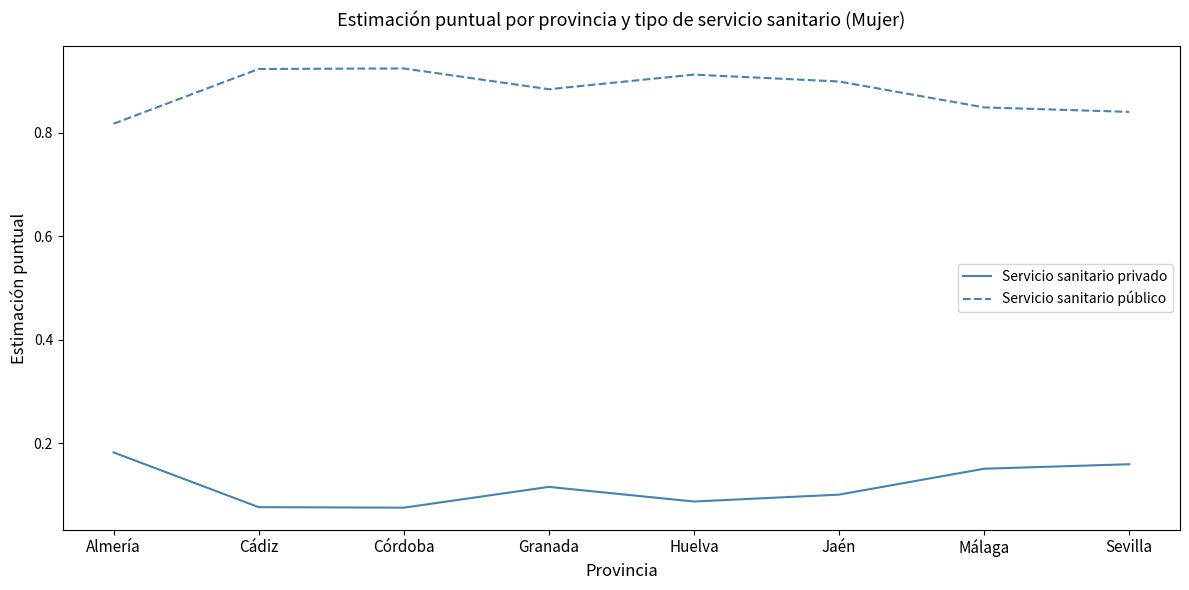

True or false: Servicio sanitario privado and Servicio sanitario público cross at least once.

False